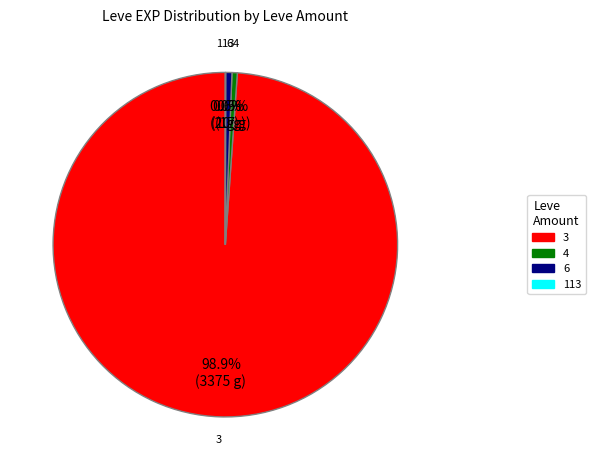

To the nearest percent, what is the average slice percentage?

25%